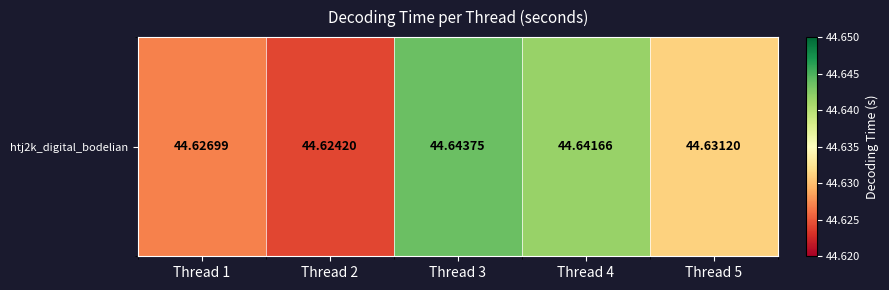

What is the average value?

44.6